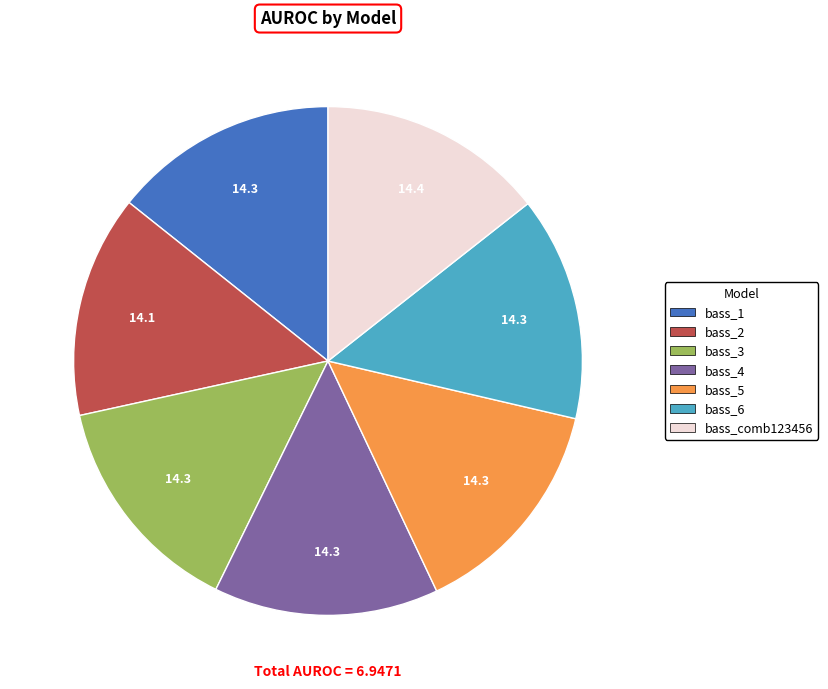

Is there a majority slice in this chart?

No